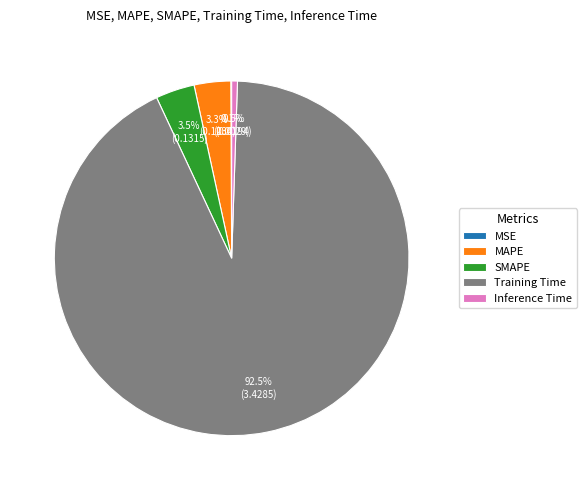

Does Training Time represent more than half of the total?

Yes